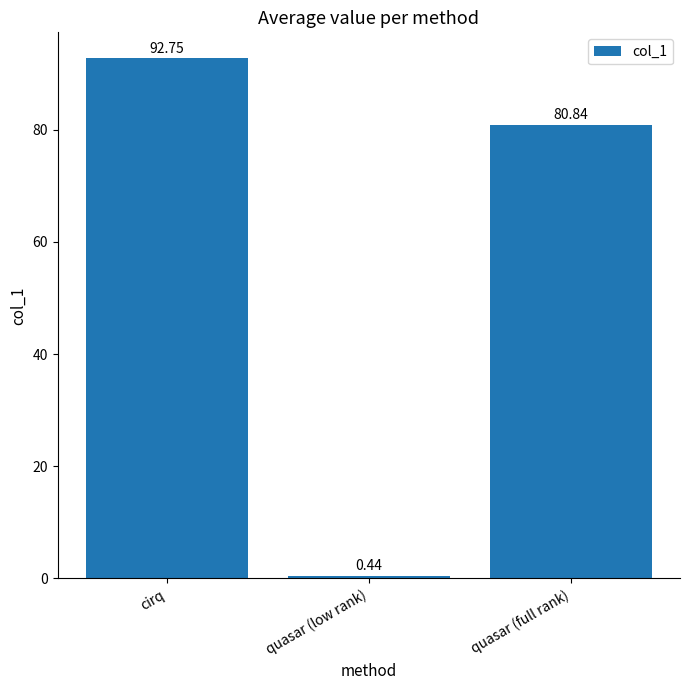

True or false: the data shows 92.7 at cirq.

True